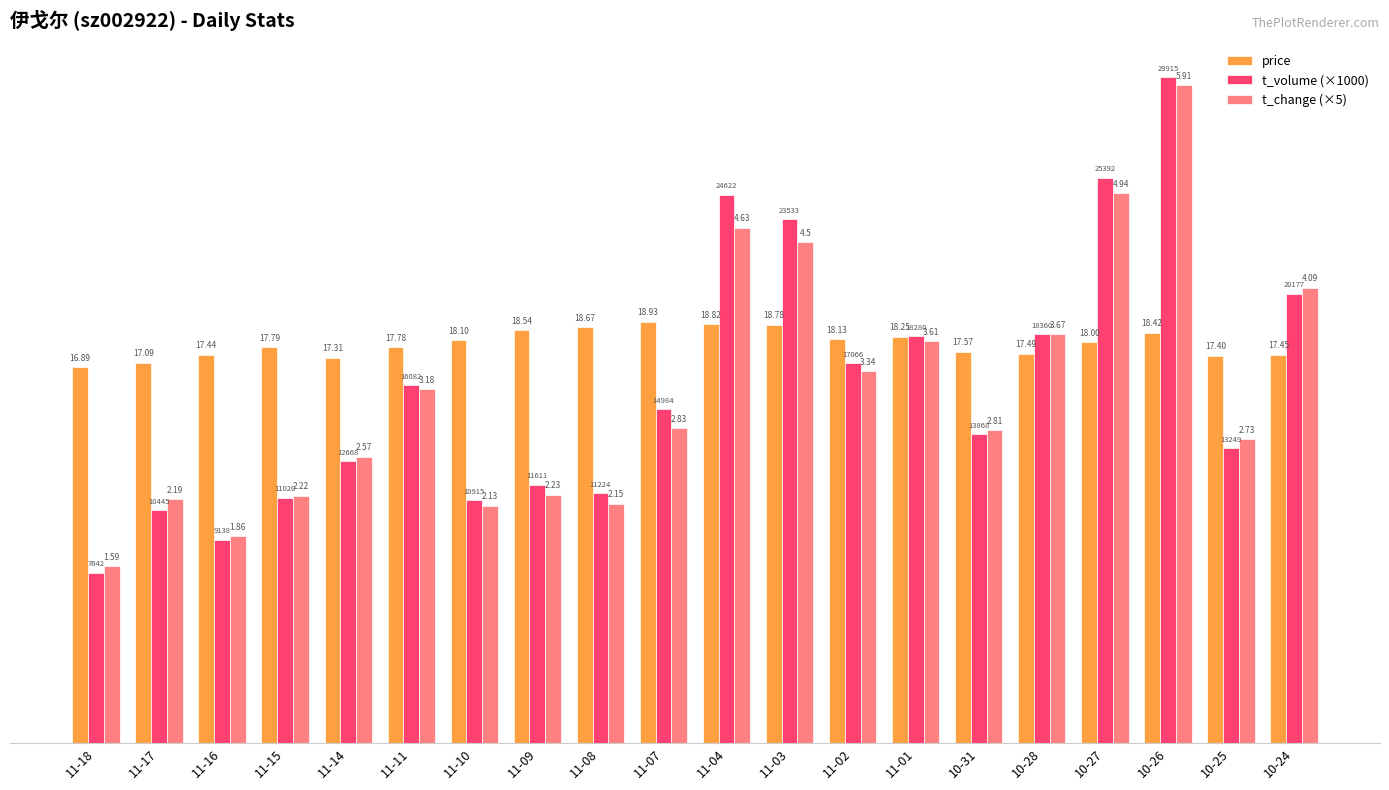

What are all the series names shown in the legend?

price, t_volume (×1000), t_change (×5)